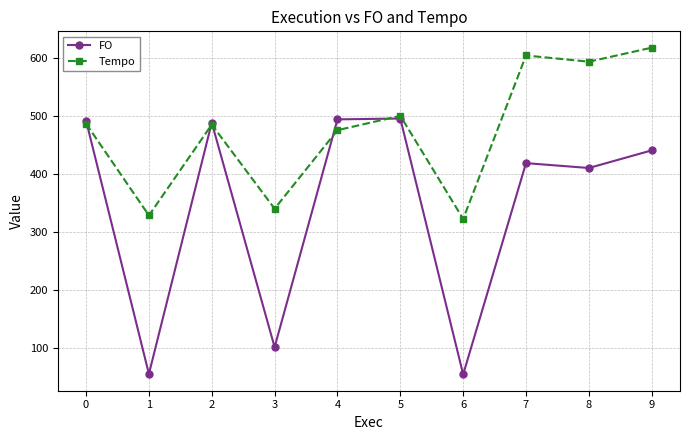

Which series has the largest total across all categories?

Tempo